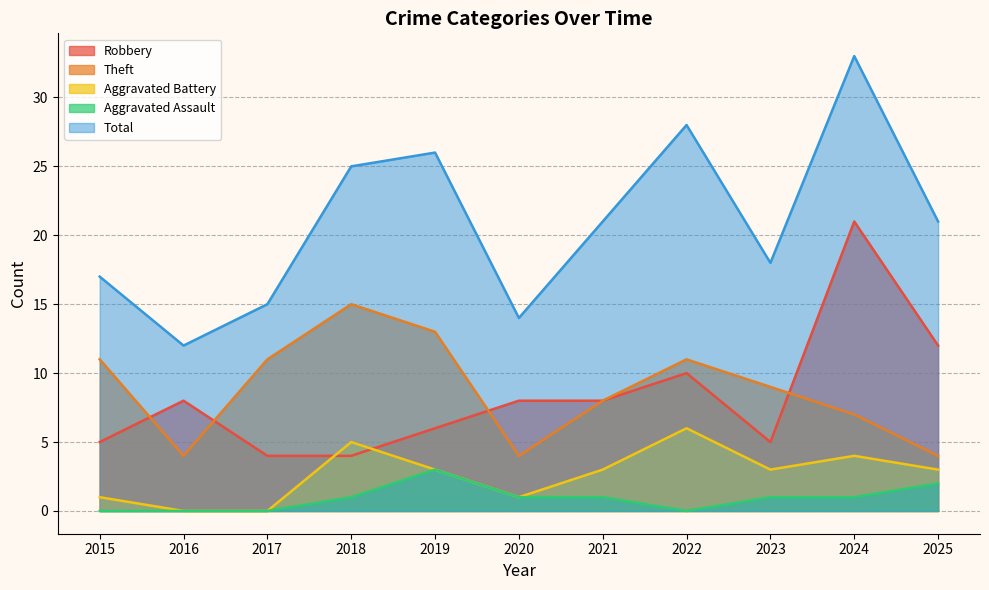

Which has a higher value, 2025 or 2019?

2025